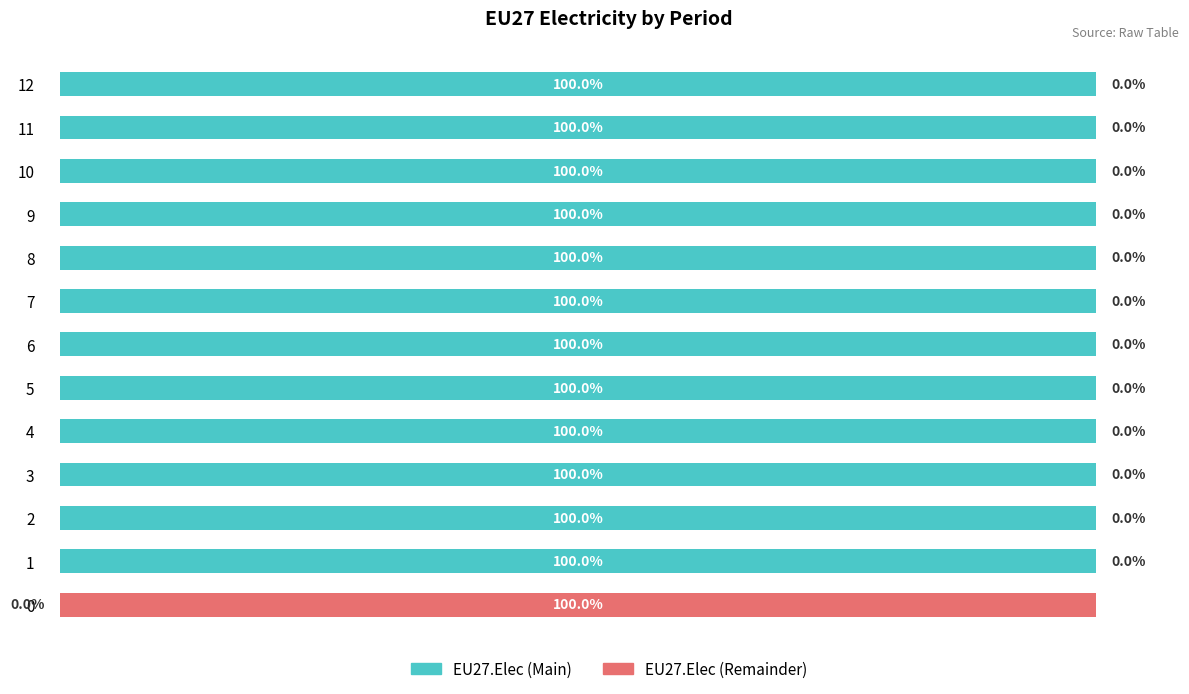

What is the average value of the EU27.Elec (Remainder) series?

8